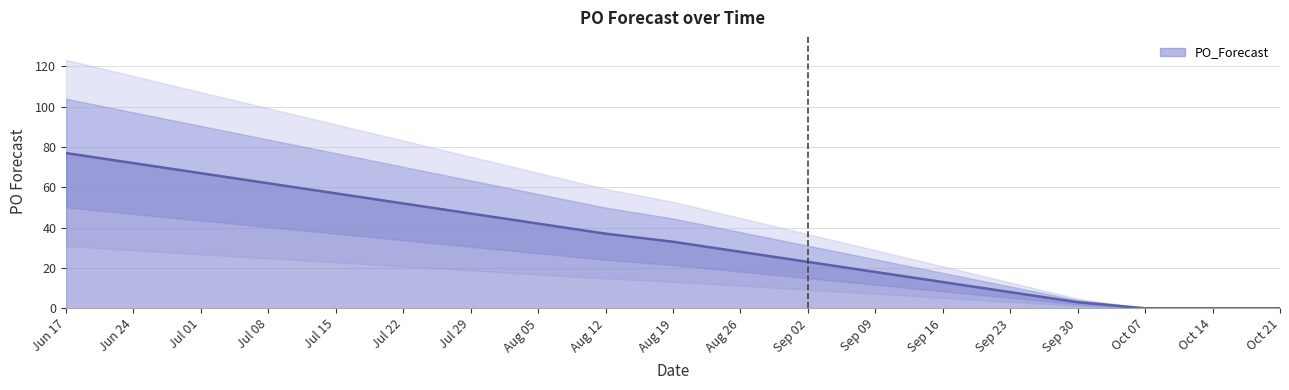

What is the value of the 11th point from the left?

3